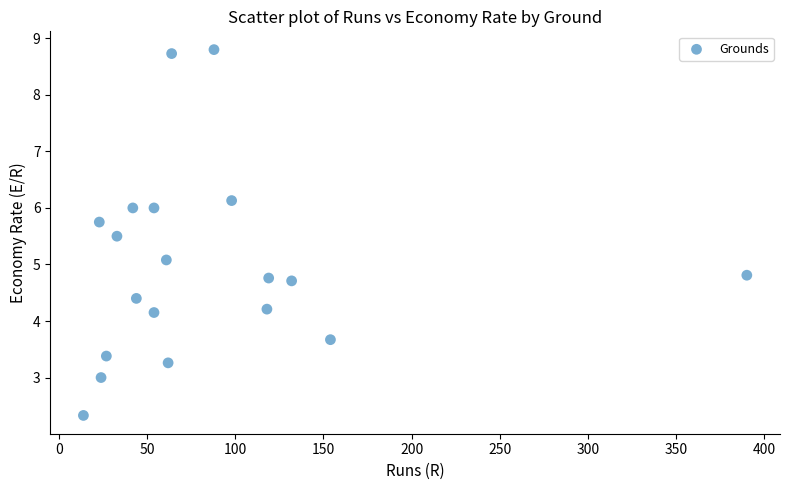

What is the range of X values (max minus min)?

376.0